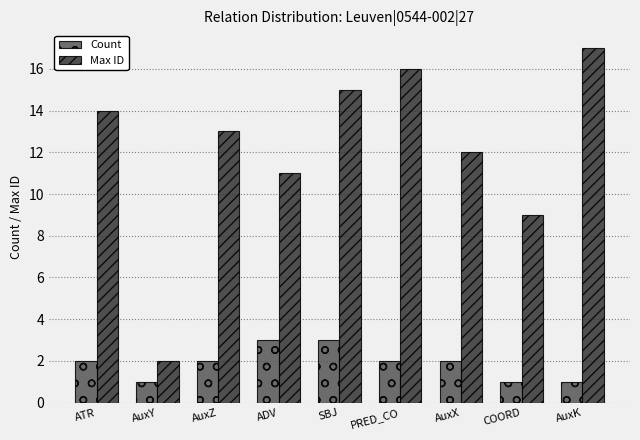

At which category does the chart reach its peak across all series?

AuxK